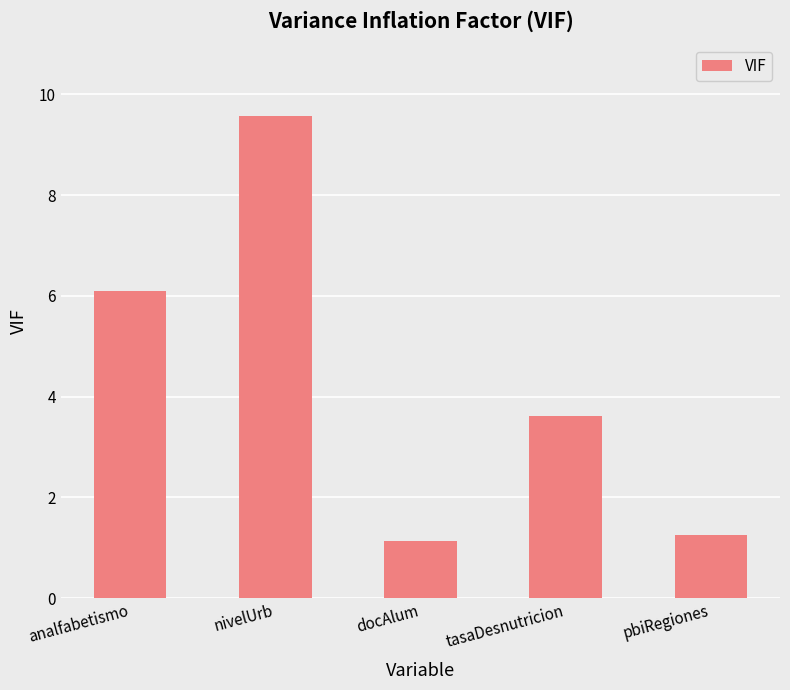

Which category has the highest value across all series?

nivelUrb